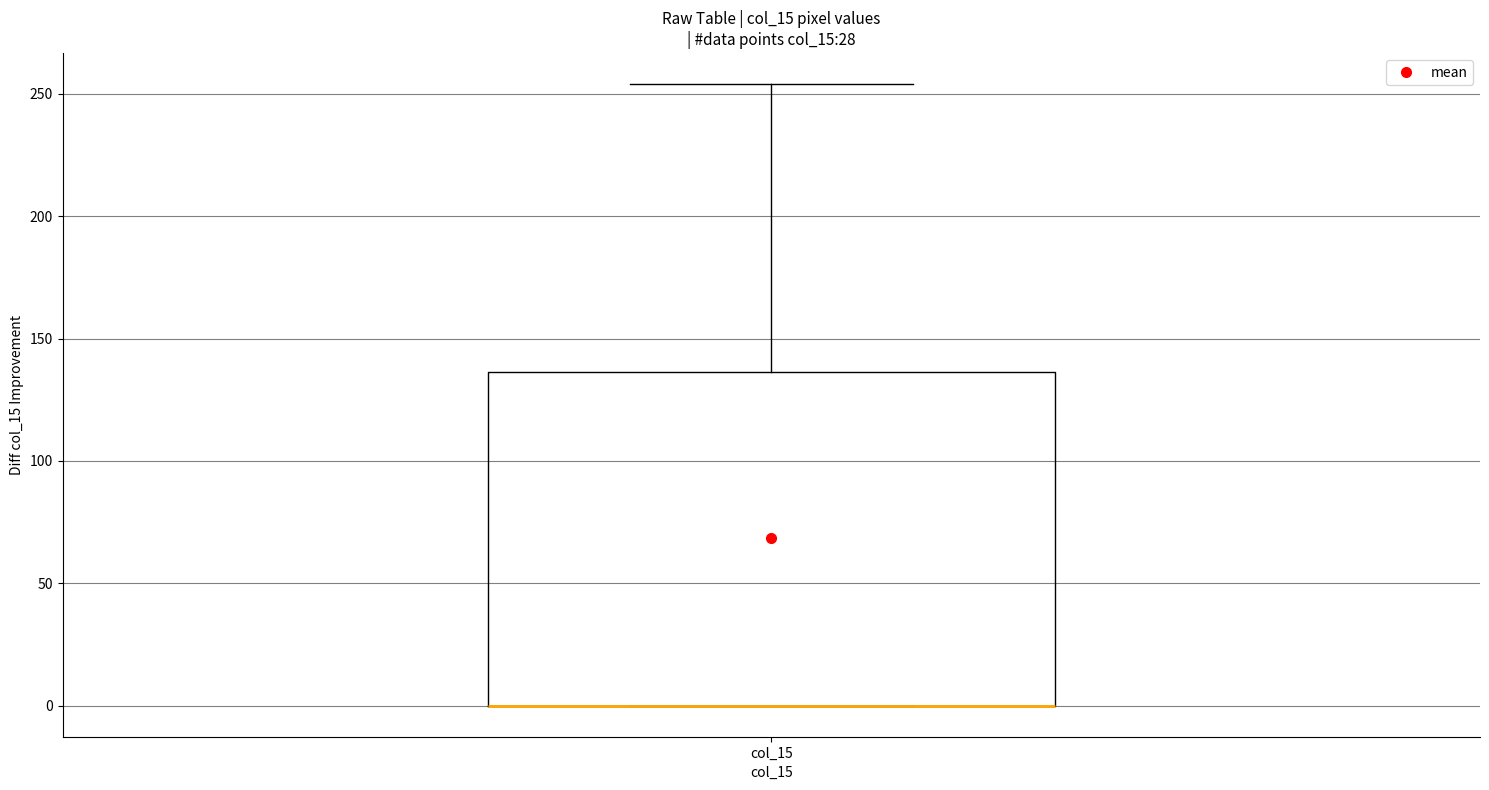

Transcribe this box plot: give where the median line is, the range the box spans, and where the two whiskers end, as read against the y-axis. The values are not printed on the chart, so give them approximately, as read against the axis.

median 0 (drawn on the box's lower edge), box 0 to 135, whiskers 0 to 255